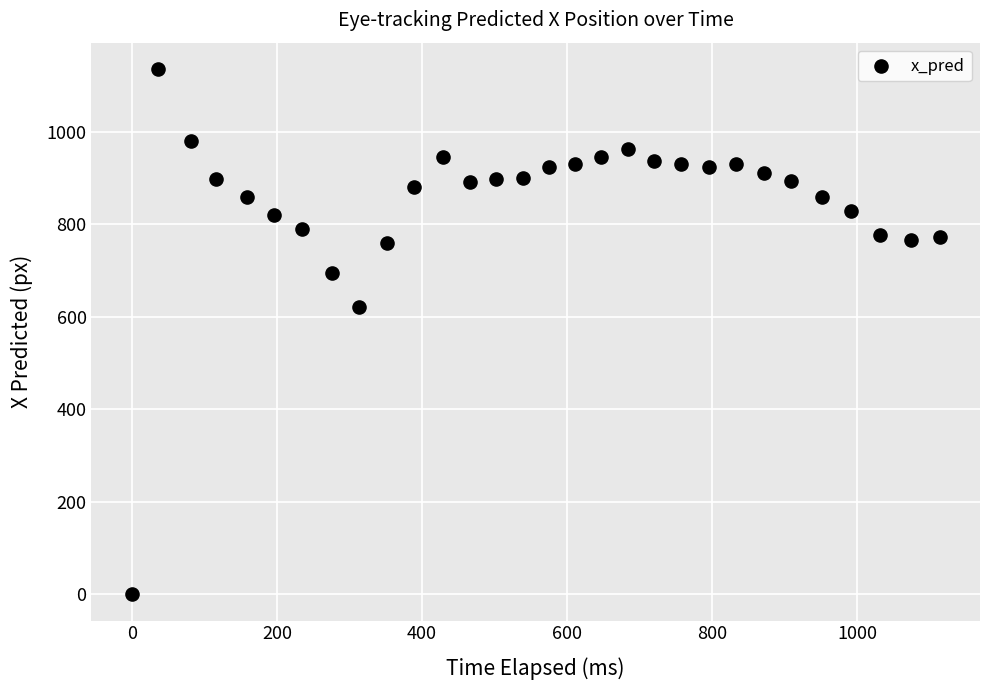

What is the range of Y values (max minus min)?

1136.0